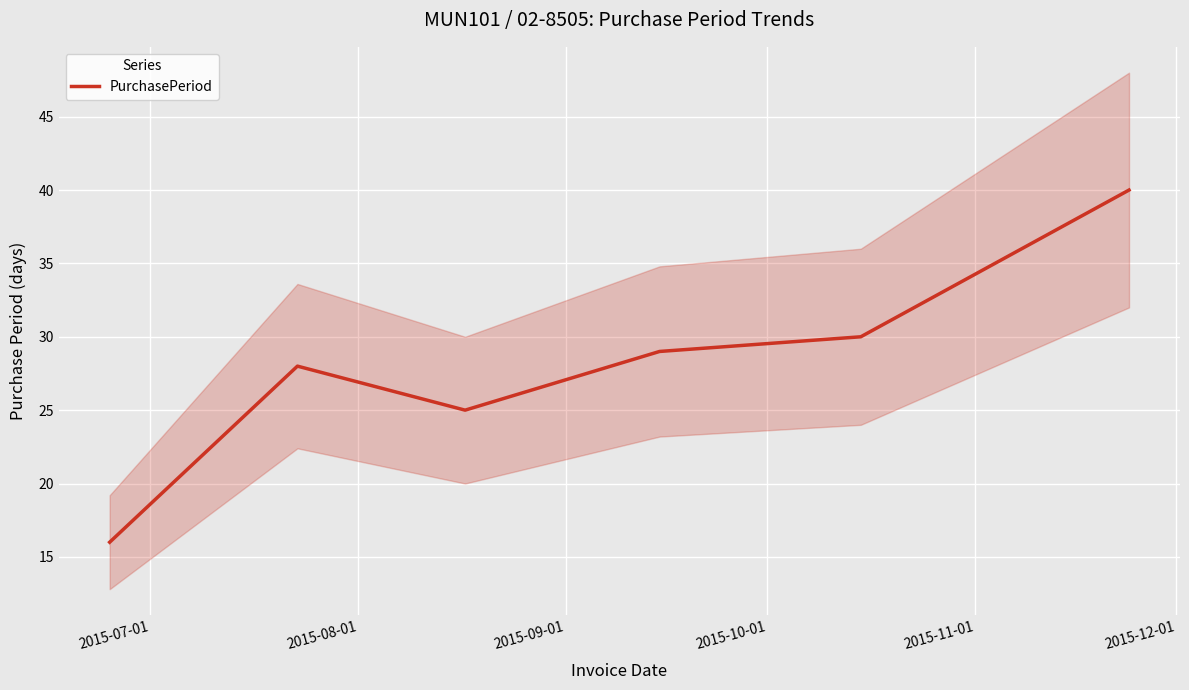

What is the maximum value for PurchasePeriod?

40